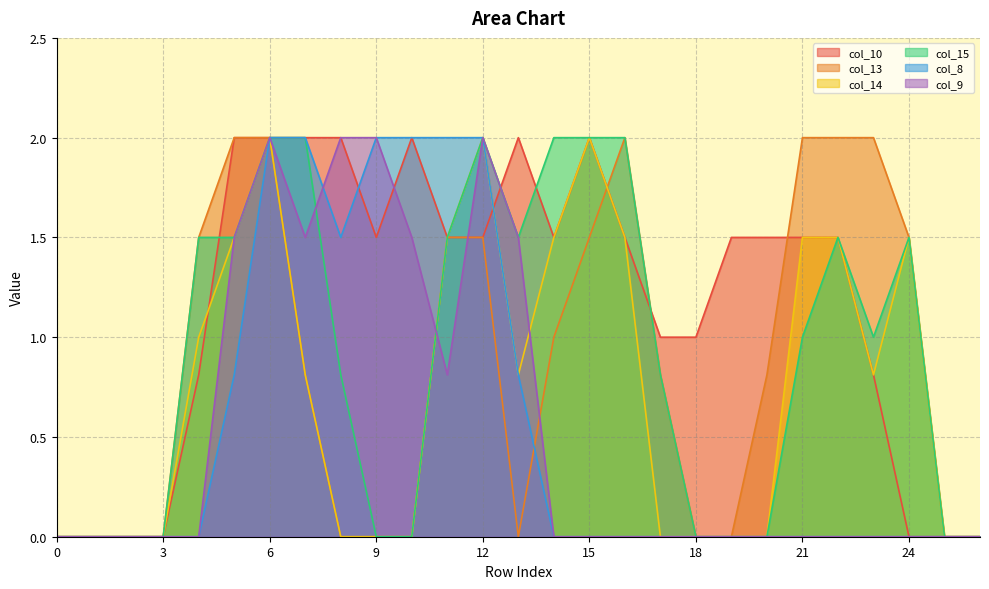

Which series has the largest range (max minus min)?

col_10